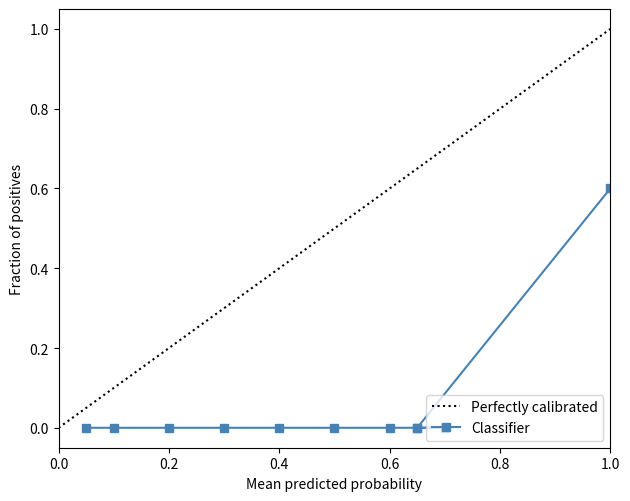

At how many categories does at least one series exceed 0?

10